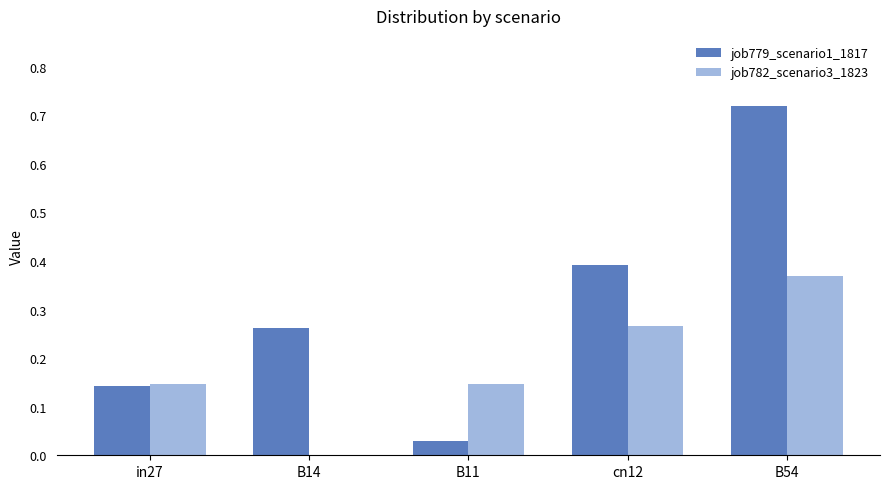

How many groups of bars are there?

5